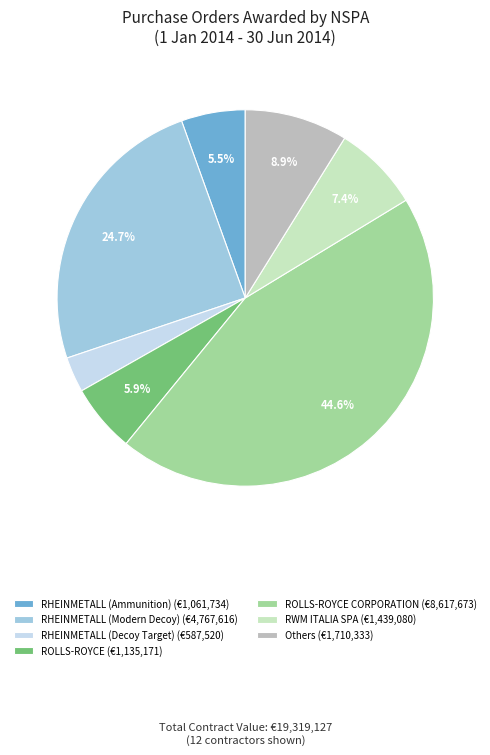

Does ROLLS-ROYCE CORPORATION (€8,617,673) represent more than half of the total?

No